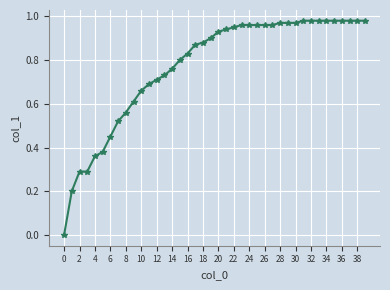

What is the sum of all values?

30.8